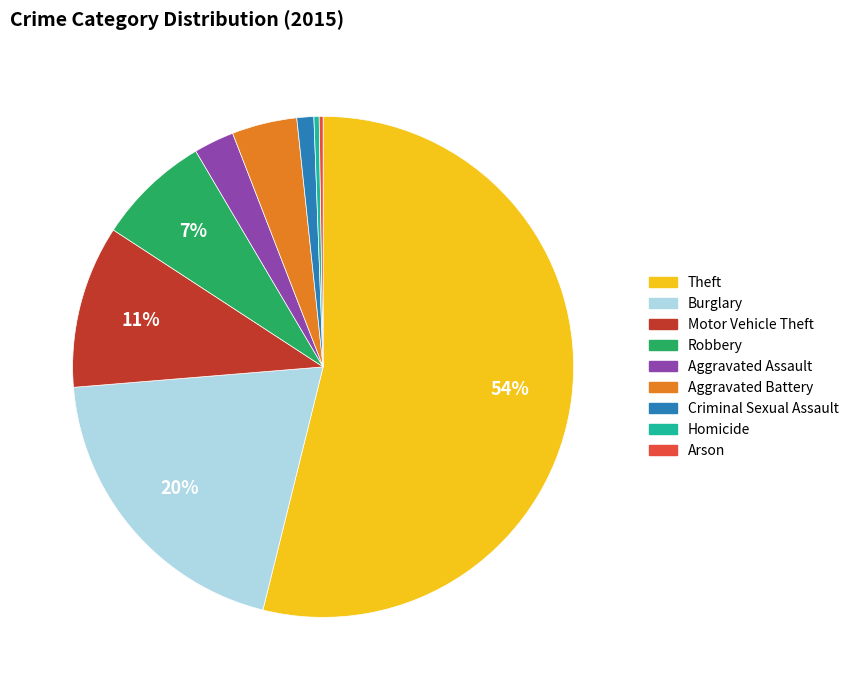

Does Motor Vehicle Theft account for over 50% of the chart?

No